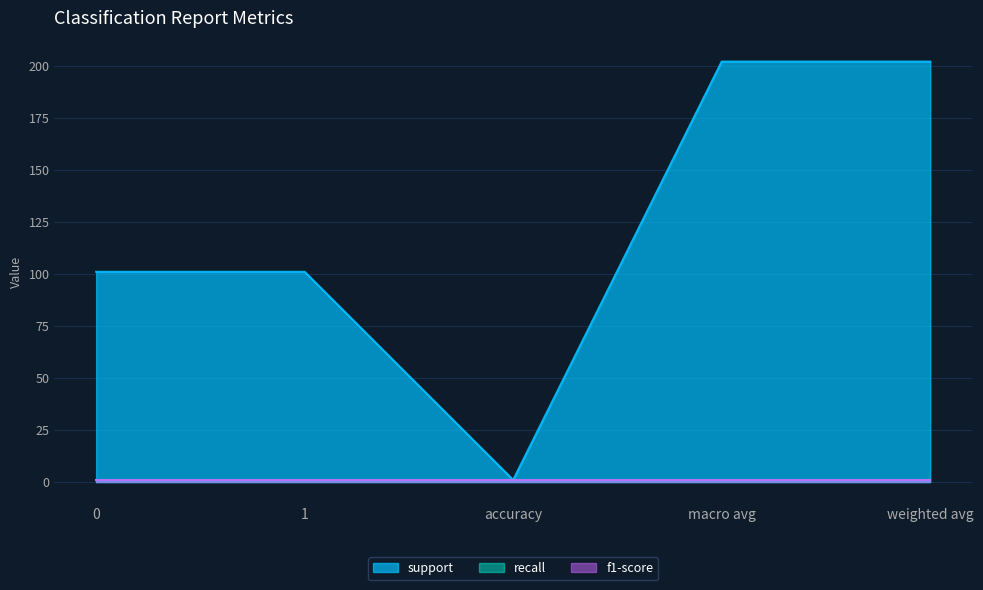

Reading left to right, extract all data points from this chart.

support: 0=101	1=101	accuracy=1	macro avg=202	weighted avg=202
recall: 0=1	1=1	accuracy=1	macro avg=1	weighted avg=1
f1-score: 0=1	1=1	accuracy=1	macro avg=1	weighted avg=1